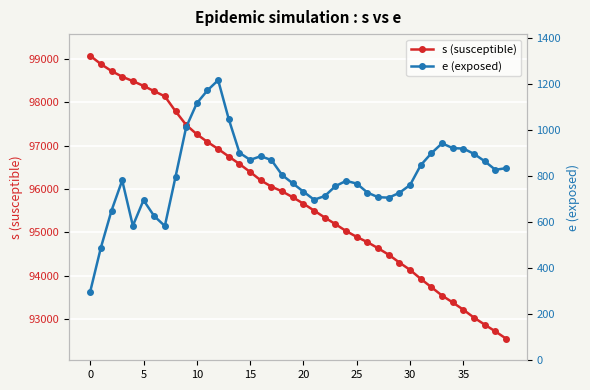

What is the average value of the e (exposed) series?

805